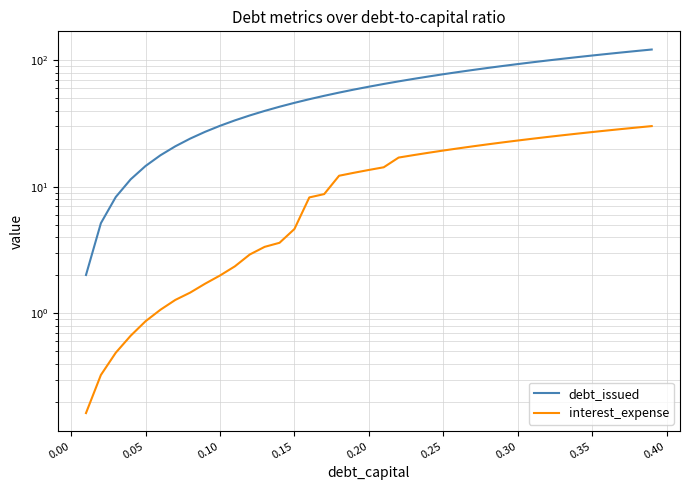

Does the chart have visible grid lines?

Yes